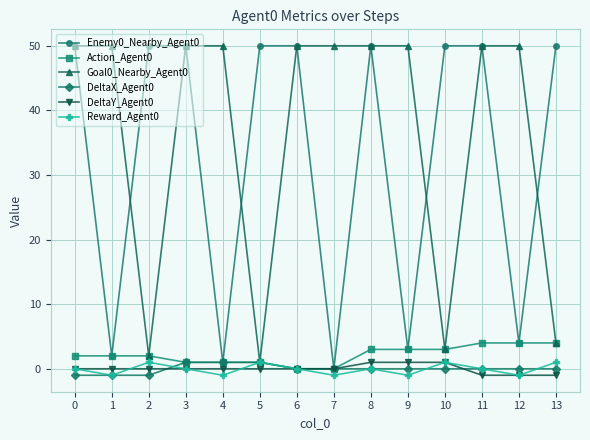

How many values in Enemy0_Nearby_Agent0 are above zero?

13